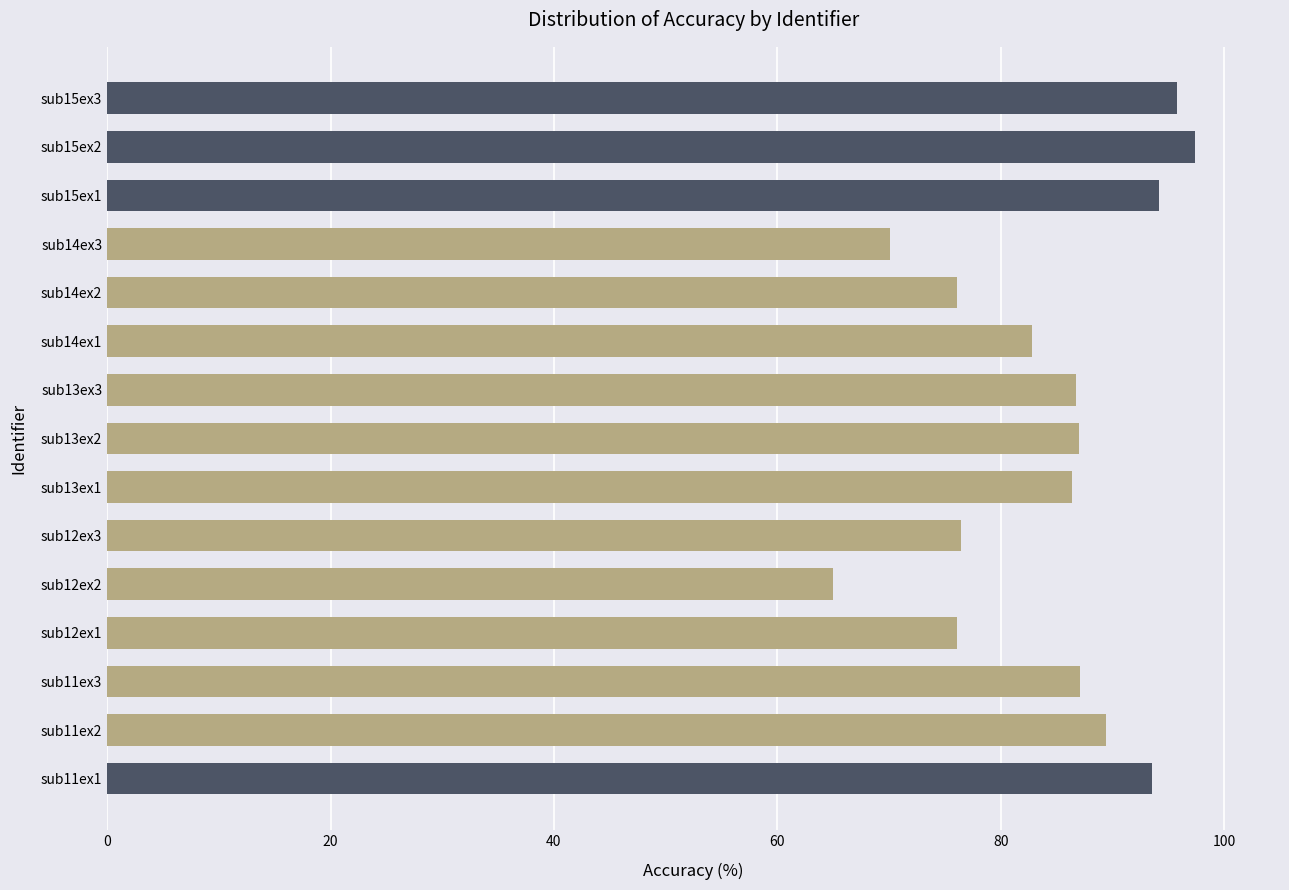

What is the difference between the maximum and minimum values?

32.4